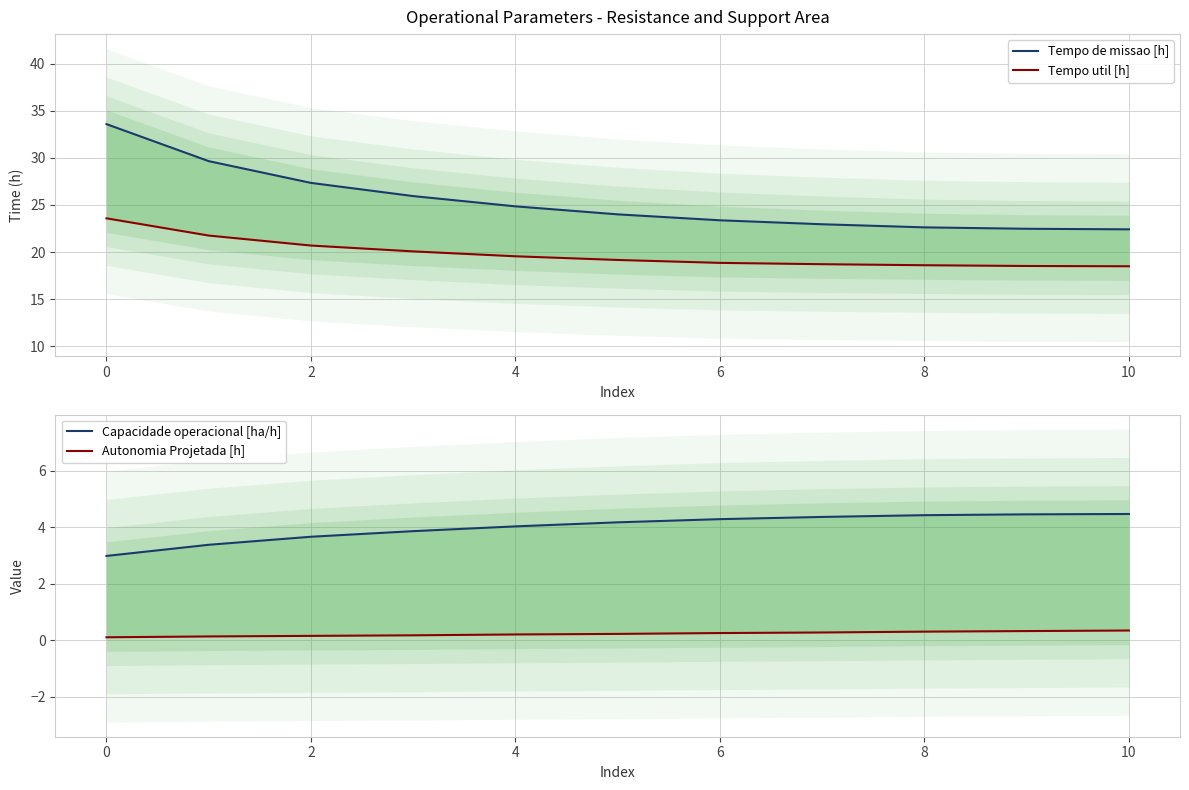

Which series has the largest total across all categories?

Tempo de missao [h]